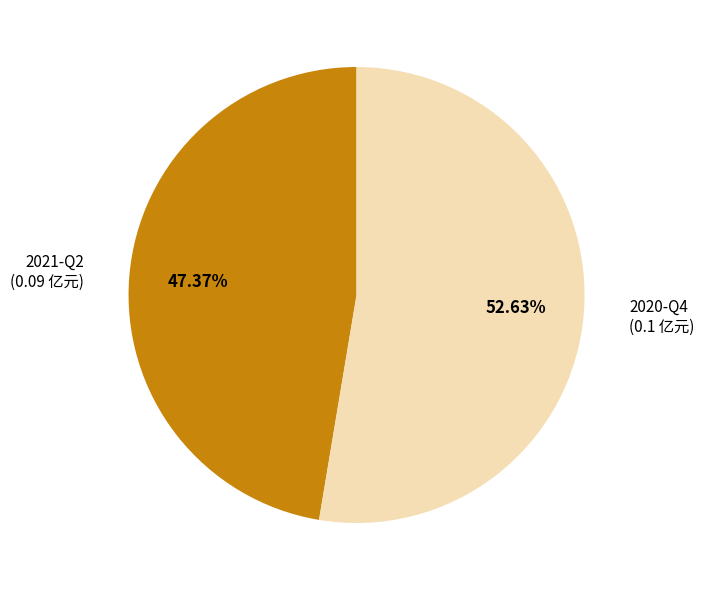

To the nearest percent, what is the average slice percentage?

50%